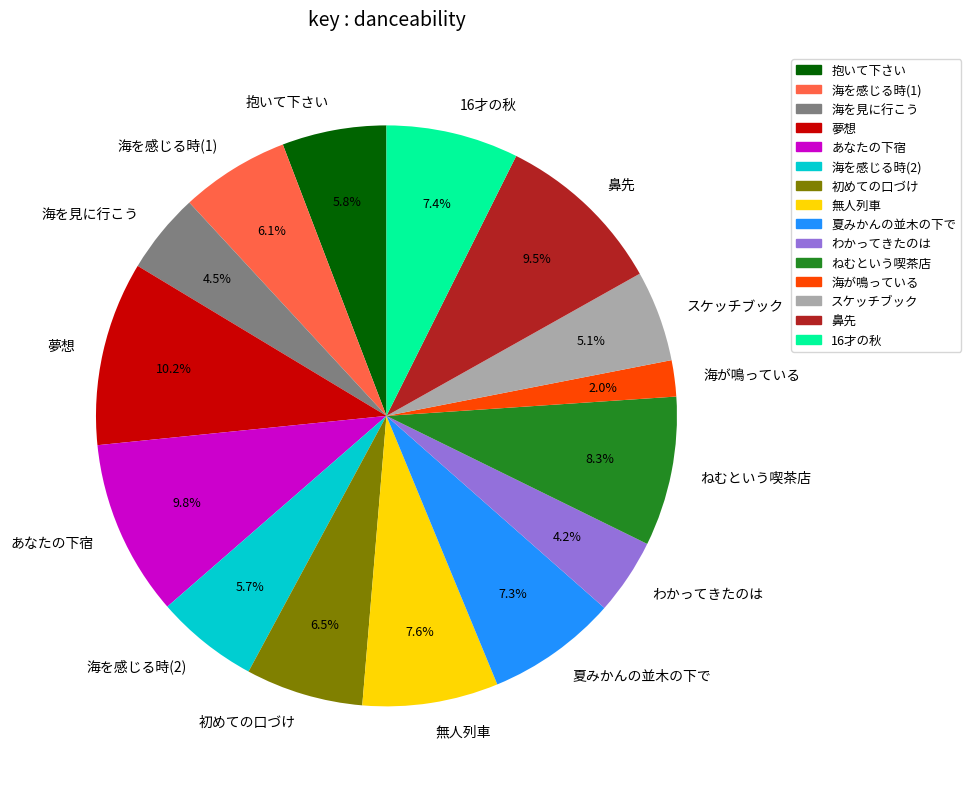

Count the number of slices in the pie.

15